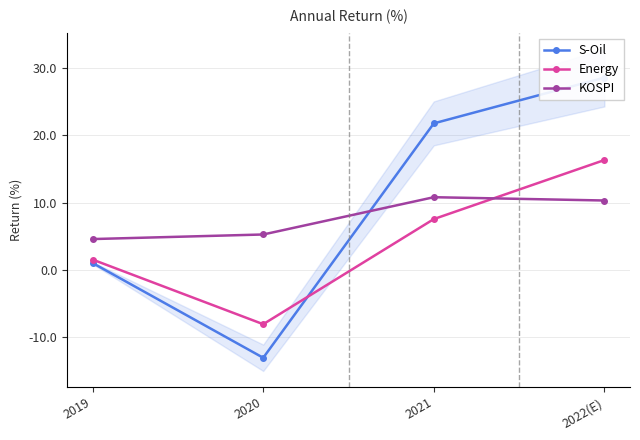

How many categories are shown in the chart?

4